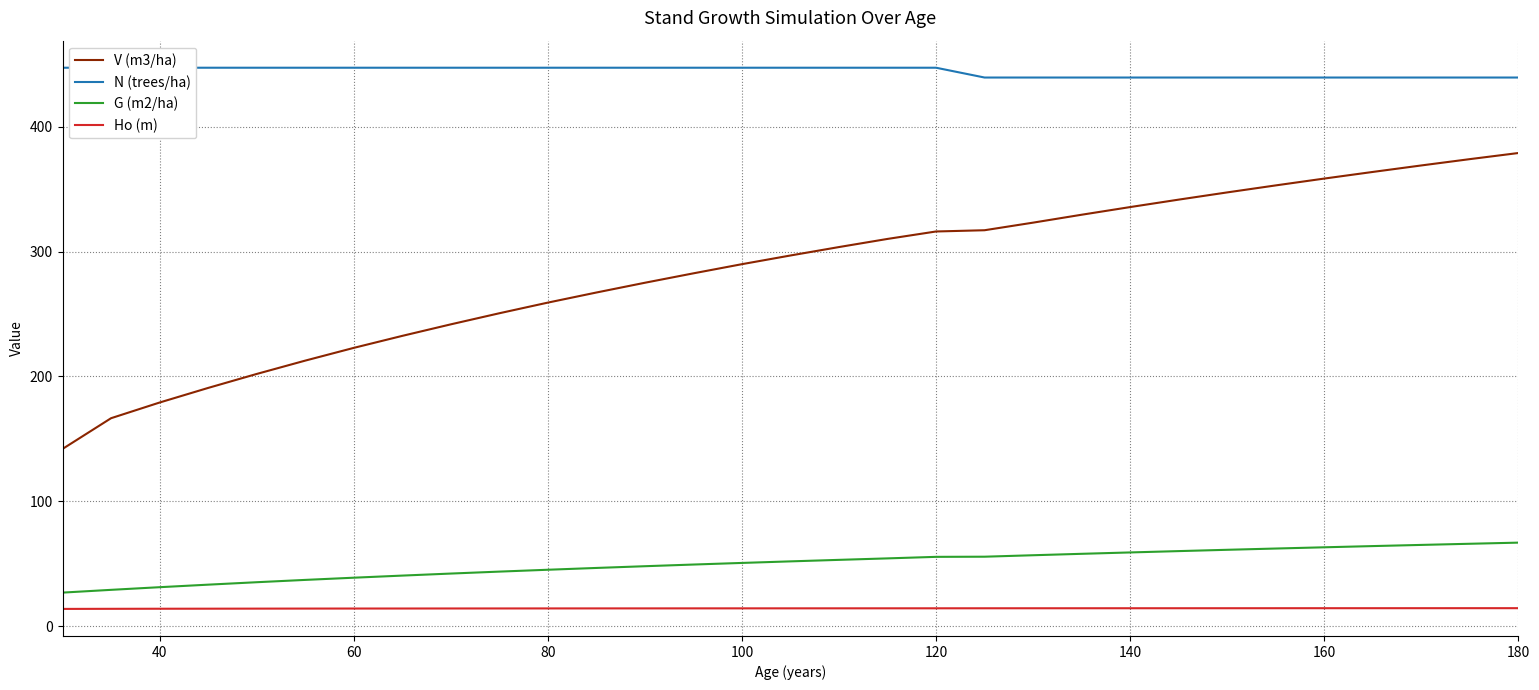

The value of Ho (m) at 120 is 14.3. True or false?

True